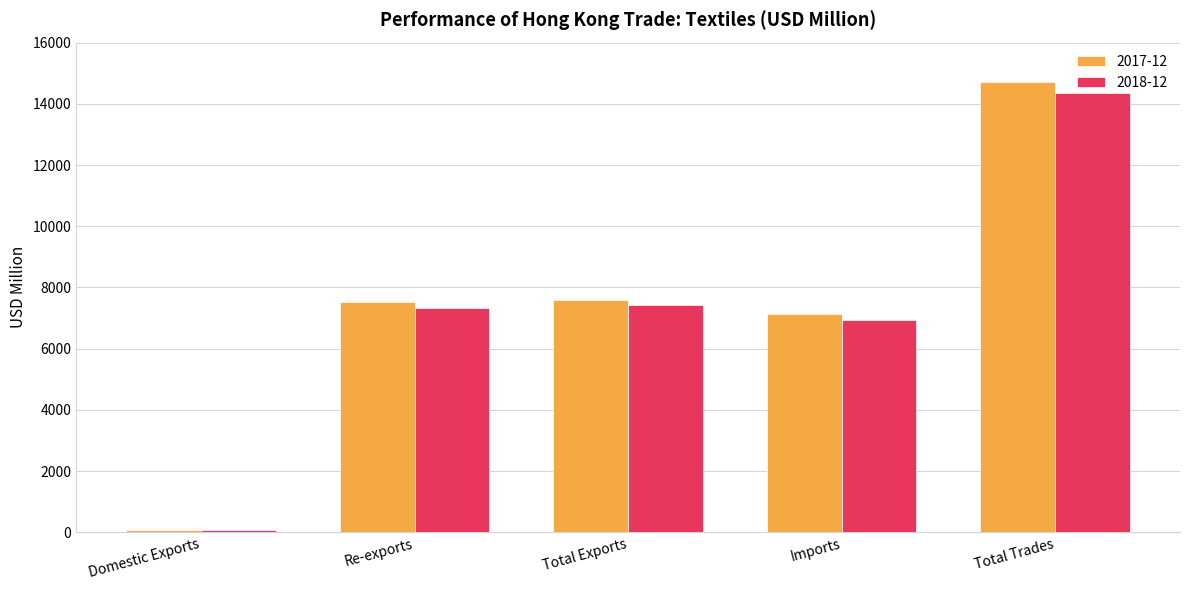

What position from the left is Total Exports?

3